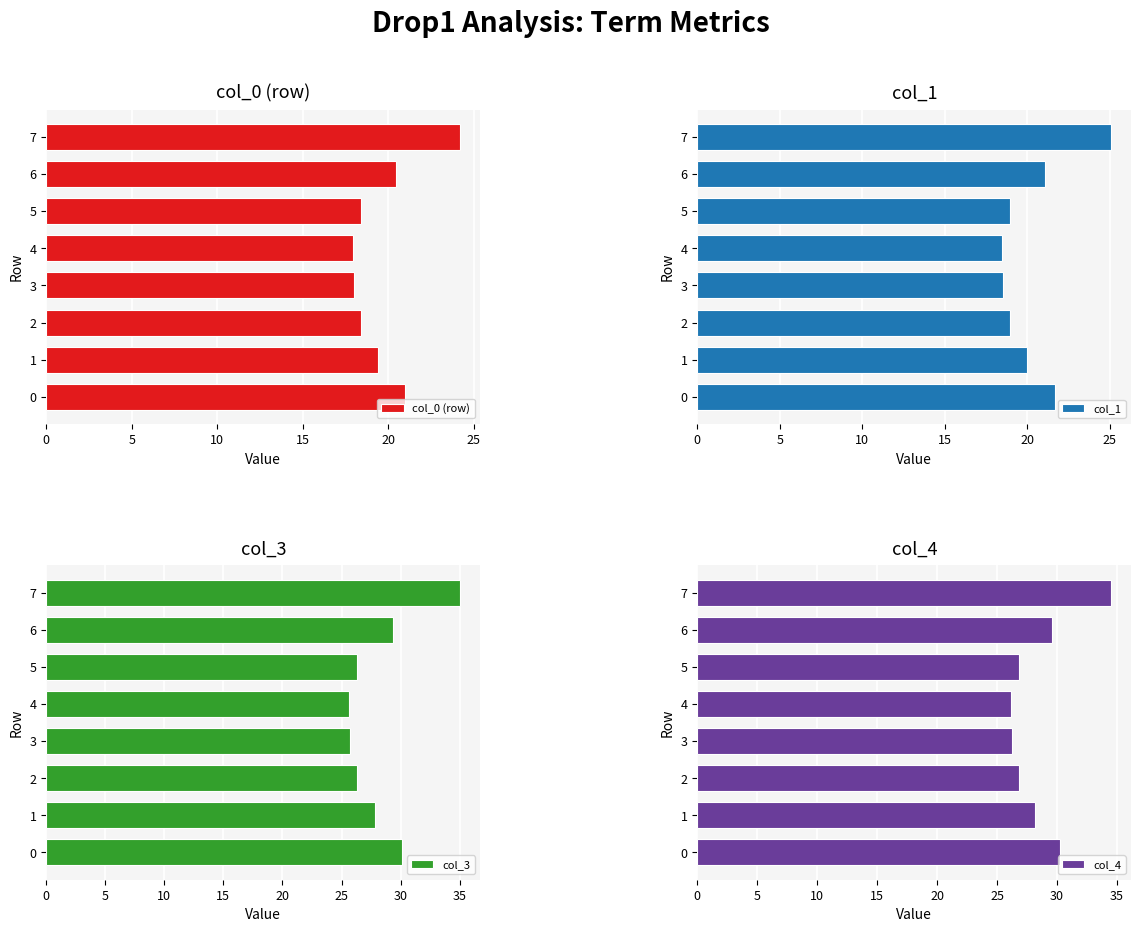

What are all the series names shown in the legend?

col_0 (row), col_1, col_3, col_4